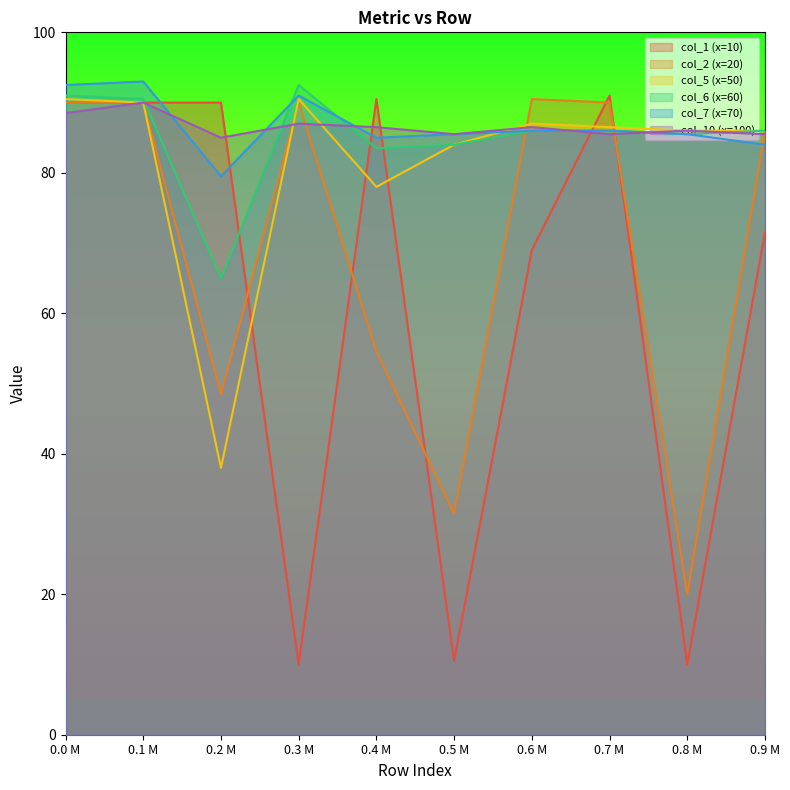

How many intersections are there between col_10 (x=100) and col_5 (x=50)?

3